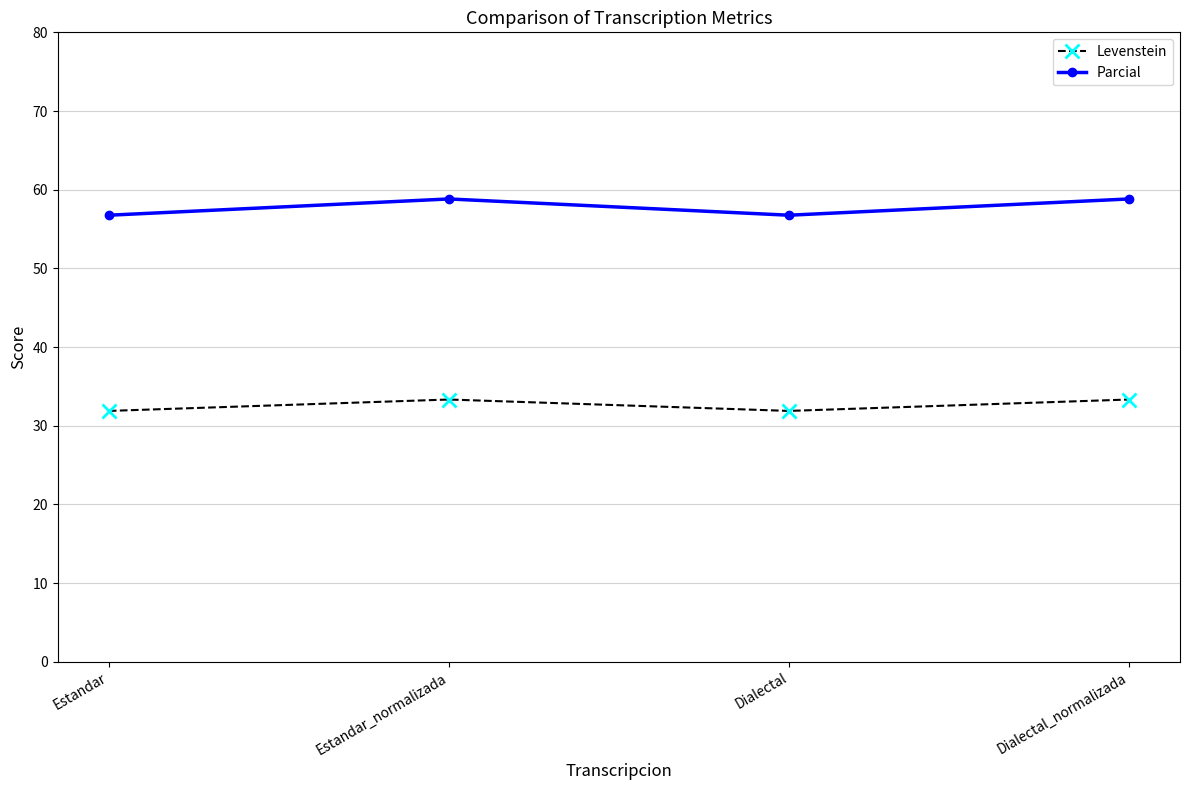

How many series are shown in this chart?

2